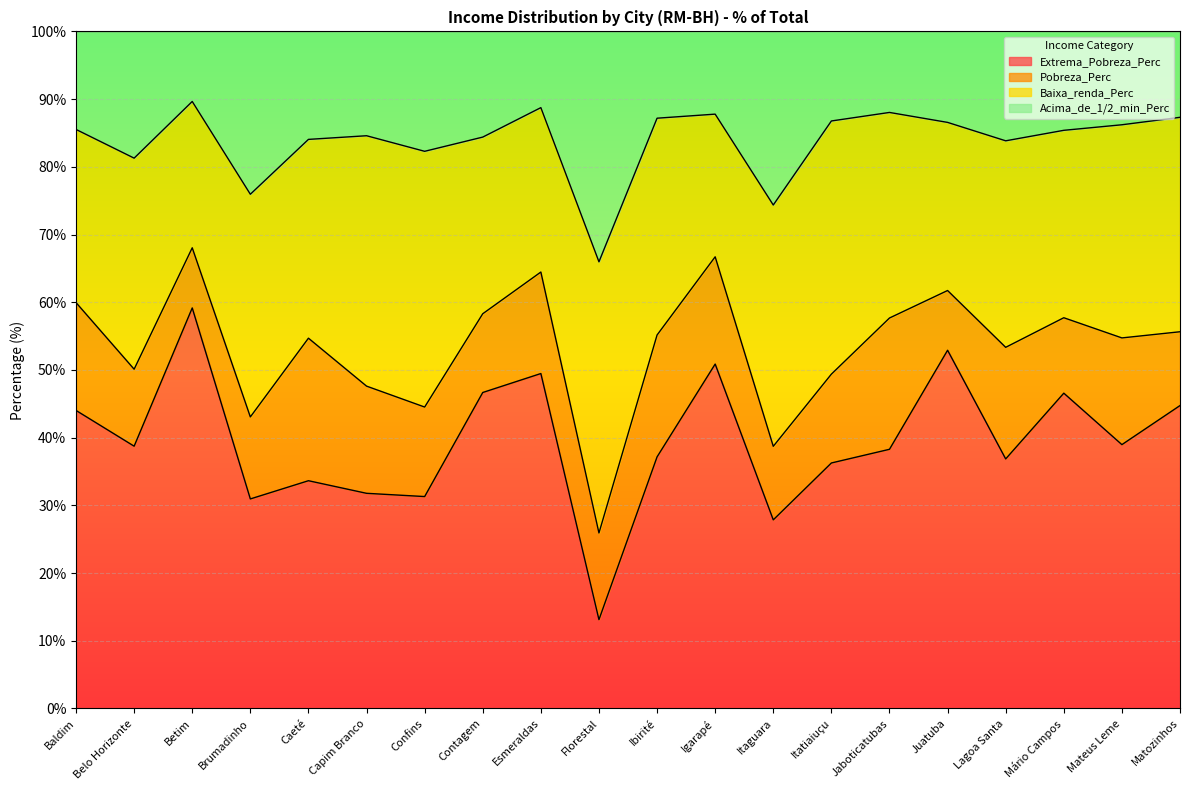

How many interior local valleys does the Extrema_Pobreza_Perc series have?

7